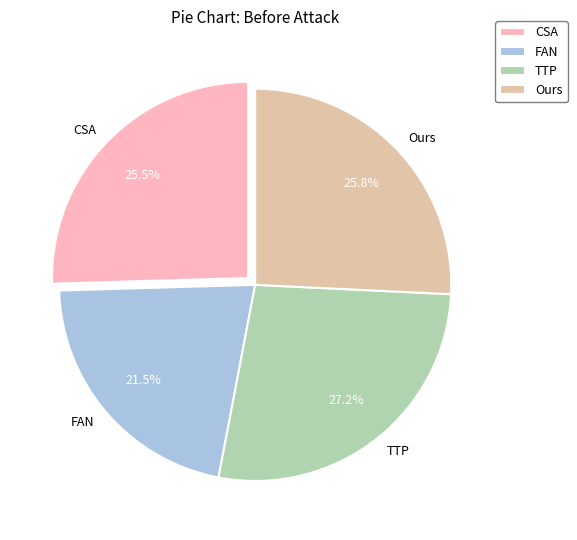

Count the number of slices in the pie.

4